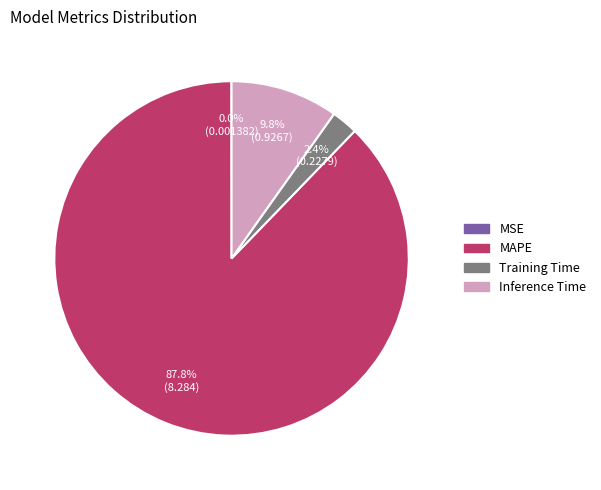

Combined, do Training Time and MAPE account for over 50%?

Yes